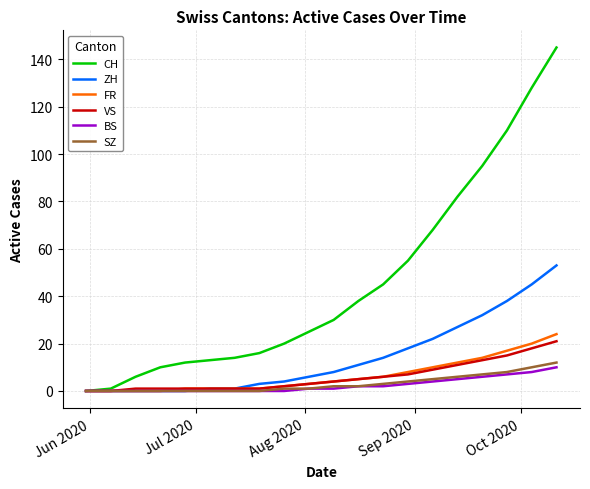

Which series has the largest range (max minus min)?

CH